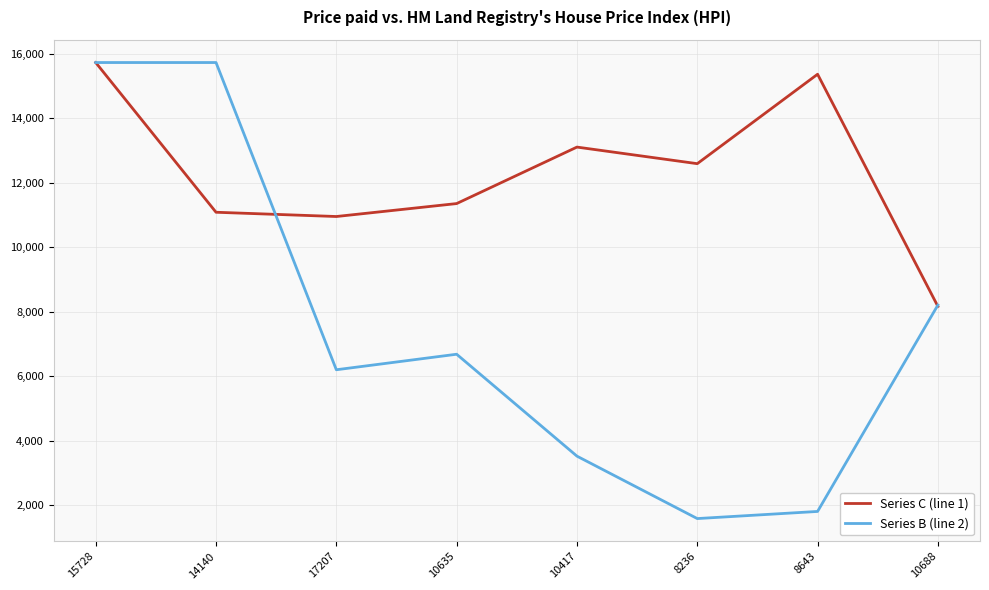

Reading right to left, extract all data points from this chart.

Series C (line 1): 8169	15365	12593	13107	11356	10955	11087	15728
Series B (line 2): 8210	1813	1592	3527	6686	6205	15728	15728